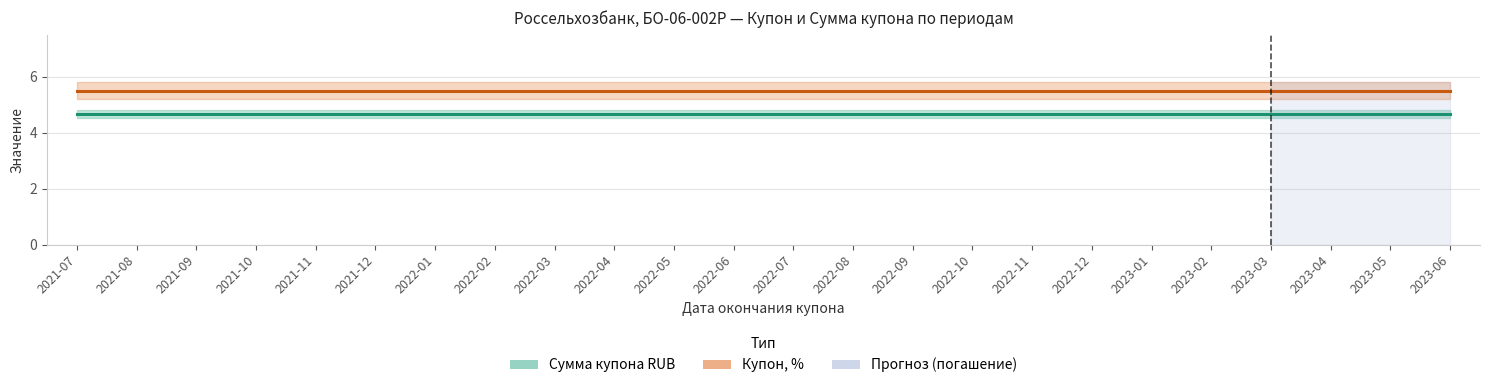

How many lines are shown in the chart?

2